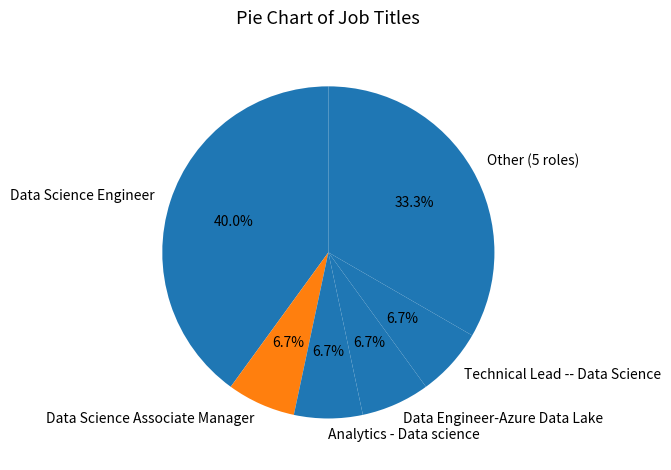

To the nearest percent, what is the combined percentage of Data Engineer-Azure Data Lake and Data Science Associate Manager?

13%